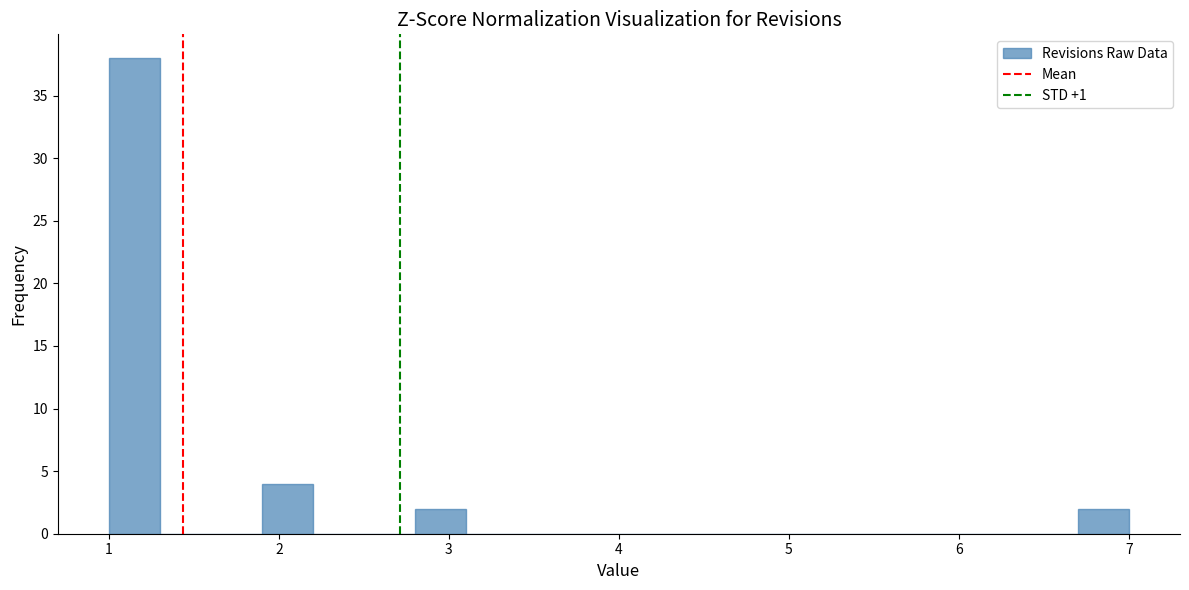

Read against the x-axis, roughly where is the centre of the tallest bar?

1.2